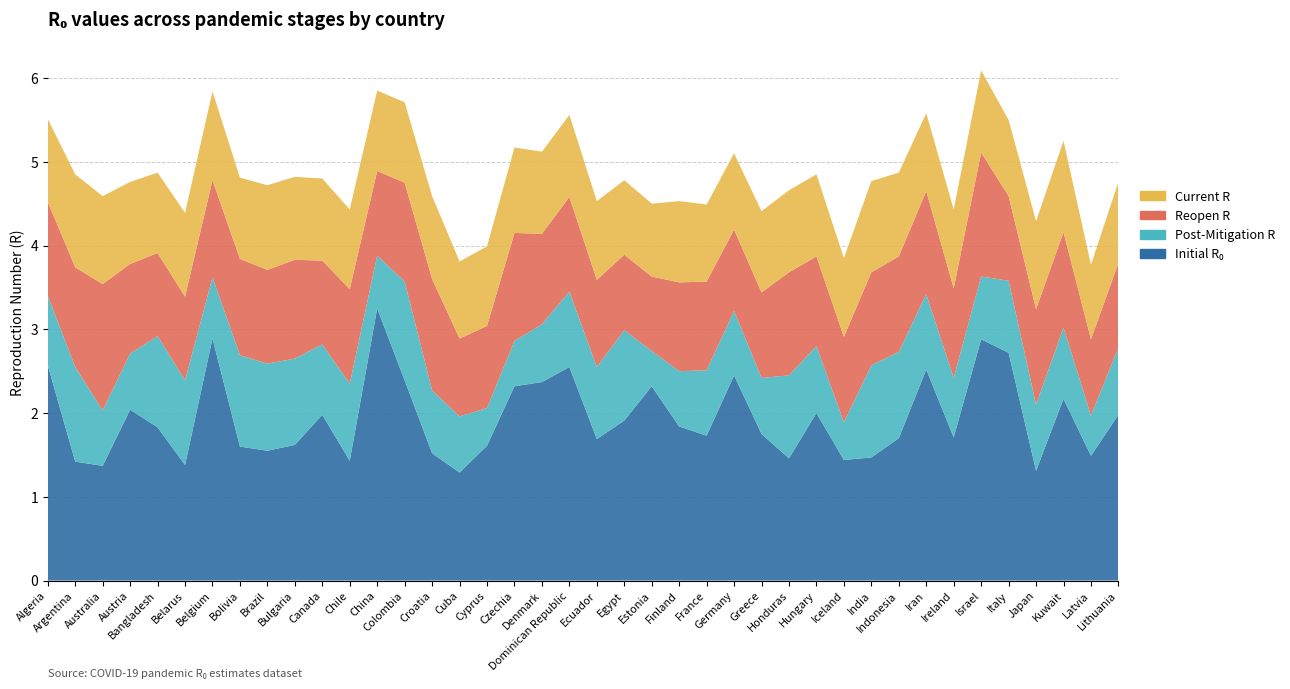

Reading right to left, transcribe all the data shown in this chart.

initial_r_0: Lithuania=2.0	Latvia=1.5	Kuwait=2.2	Japan=1.3	Italy=2.7	Israel=2.9	Ireland=1.7	Iran=2.5	Indonesia=1.7	India=1.5	Iceland=1.4	Hungary=2.0	Honduras=1.5	Greece=1.8	Germany=2.5	France=1.7	Finland=1.8	Estonia=2.3	Egypt=1.9	Ecuador=1.7	Dominican Republic=2.5	Denmark=2.4	Czechia=2.3	Cyprus=1.6	Cuba=1.3	Croatia=1.5	Colombia=2.4	China=3.2	Chile=1.4	Canada=2.0	Bulgaria=1.6	Brazil=1.6	Bolivia=1.6	Belgium=2.9	Belarus=1.4	Bangladesh=1.8	Austria=2.0	Australia=1.4	Argentina=1.4	Algeria=2.6
post_mitigation_r: Lithuania=0.8	Latvia=0.5	Kuwait=0.8	Japan=0.8	Italy=0.9	Israel=0.8	Ireland=0.7	Iran=0.9	Indonesia=1.0	India=1.1	Iceland=0.5	Hungary=0.8	Honduras=1.0	Greece=0.7	Germany=0.8	France=0.8	Finland=0.7	Estonia=0.4	Egypt=1.1	Ecuador=0.9	Dominican Republic=0.9	Denmark=0.7	Czechia=0.5	Cyprus=0.5	Cuba=0.7	Croatia=0.8	Colombia=1.2	China=0.6	Chile=0.9	Canada=0.8	Bulgaria=1.0	Brazil=1.0	Bolivia=1.1	Belgium=0.7	Belarus=1.0	Bangladesh=1.1	Austria=0.7	Australia=0.7	Argentina=1.1	Algeria=0.8
reopen_r: Lithuania=1.0	Latvia=0.9	Kuwait=1.1	Japan=1.1	Italy=1.0	Israel=1.5	Ireland=1.1	Iran=1.2	Indonesia=1.1	India=1.1	Iceland=1.0	Hungary=1.1	Honduras=1.2	Greece=1.0	Germany=1.0	France=1.1	Finland=1.1	Estonia=0.9	Egypt=0.9	Ecuador=1.0	Dominican Republic=1.1	Denmark=1.1	Czechia=1.3	Cyprus=1.0	Cuba=0.9	Croatia=1.3	Colombia=1.2	China=1.0	Chile=1.1	Canada=1.0	Bulgaria=1.2	Brazil=1.1	Bolivia=1.1	Belgium=1.2	Belarus=1.0	Bangladesh=1.0	Austria=1.1	Australia=1.5	Argentina=1.2	Algeria=1.1
current_r: Lithuania=1.0	Latvia=0.9	Kuwait=1.1	Japan=1.1	Italy=0.9	Israel=1.0	Ireland=0.9	Iran=0.9	Indonesia=1.0	India=1.1	Iceland=0.9	Hungary=1.0	Honduras=1.0	Greece=1.0	Germany=0.9	France=0.9	Finland=1.0	Estonia=0.9	Egypt=0.9	Ecuador=0.9	Dominican Republic=1.0	Denmark=1.0	Czechia=1.0	Cyprus=0.9	Cuba=0.9	Croatia=1.0	Colombia=1.0	China=1.0	Chile=0.9	Canada=1.0	Bulgaria=1.0	Brazil=1.0	Bolivia=1.0	Belgium=1.1	Belarus=1.0	Bangladesh=1.0	Austria=1.0	Australia=1.1	Argentina=1.1	Algeria=1.0